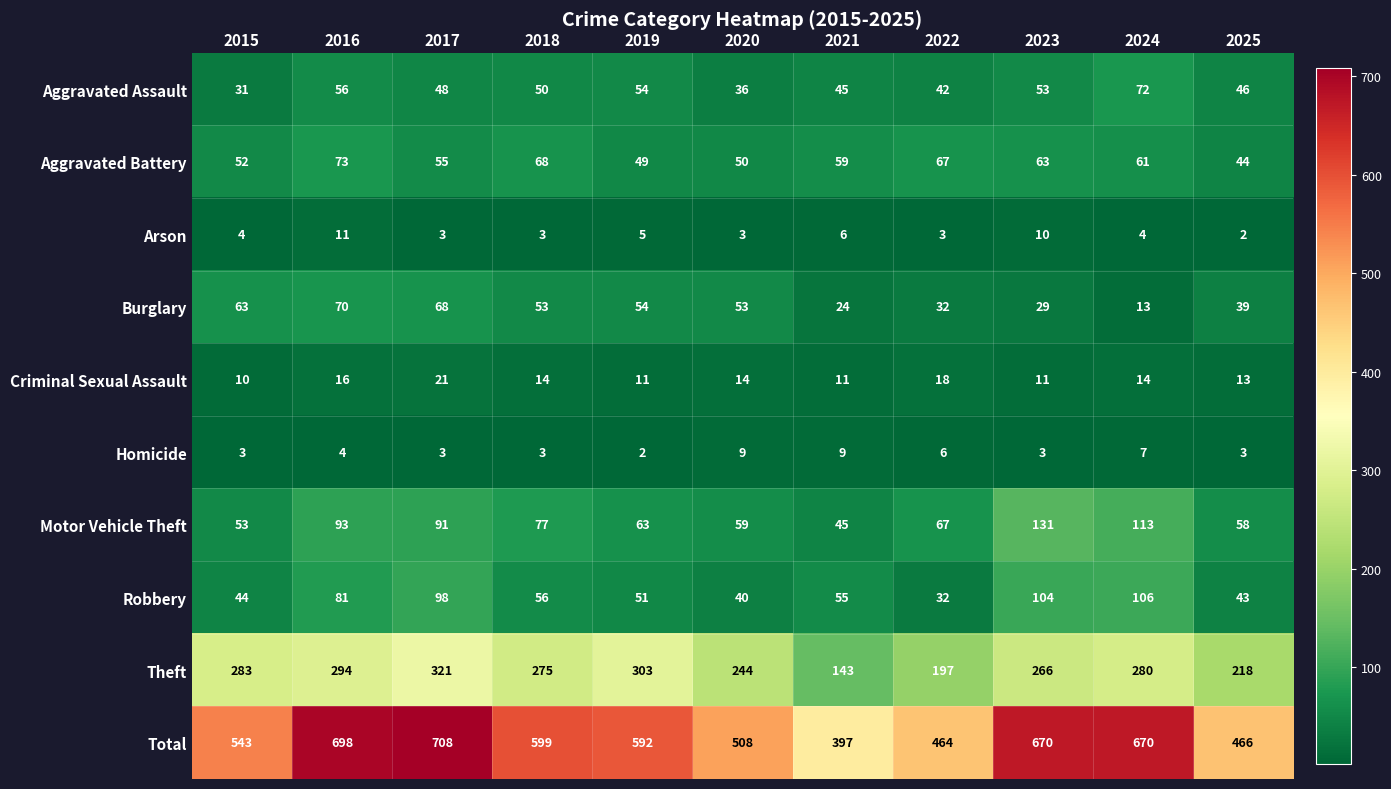

What is the approximate value of Total at 2015, to the nearest 10?

540